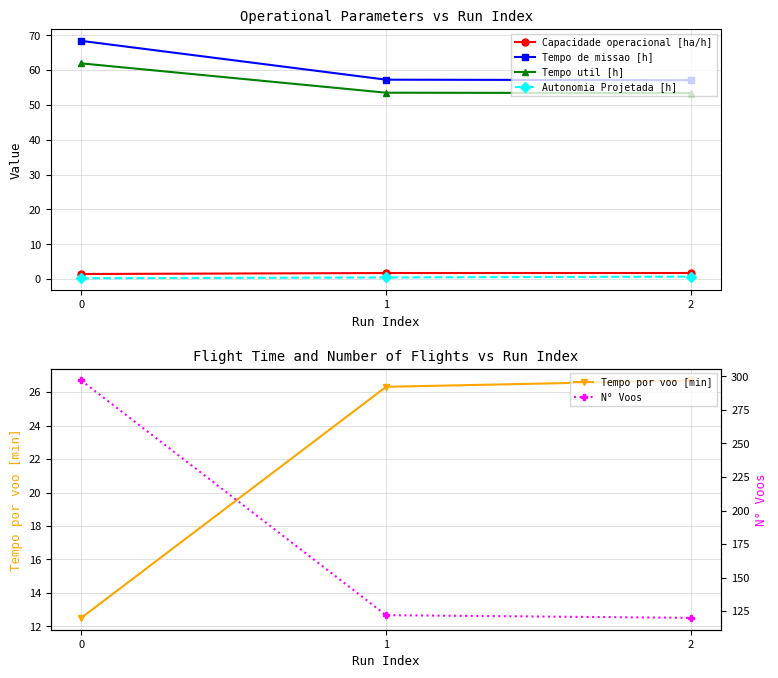

Reading right to left, transcribe all the data shown in this chart.

Capacidade operacional [ha/h]: 2=1.8	1=1.7	0=1.5
Tempo de missao [h]: 2=57.1	1=57.2	0=68.4
Tempo util [h]: 2=53.4	1=53.5	0=61.9
Autonomia Projetada [h]: 2=0.7	1=0.5	0=0.2
Tempo por voo [min]: 2=26.7	1=26.3	0=12.5
N° Voos: 2=120.0	1=122.0	0=297.0